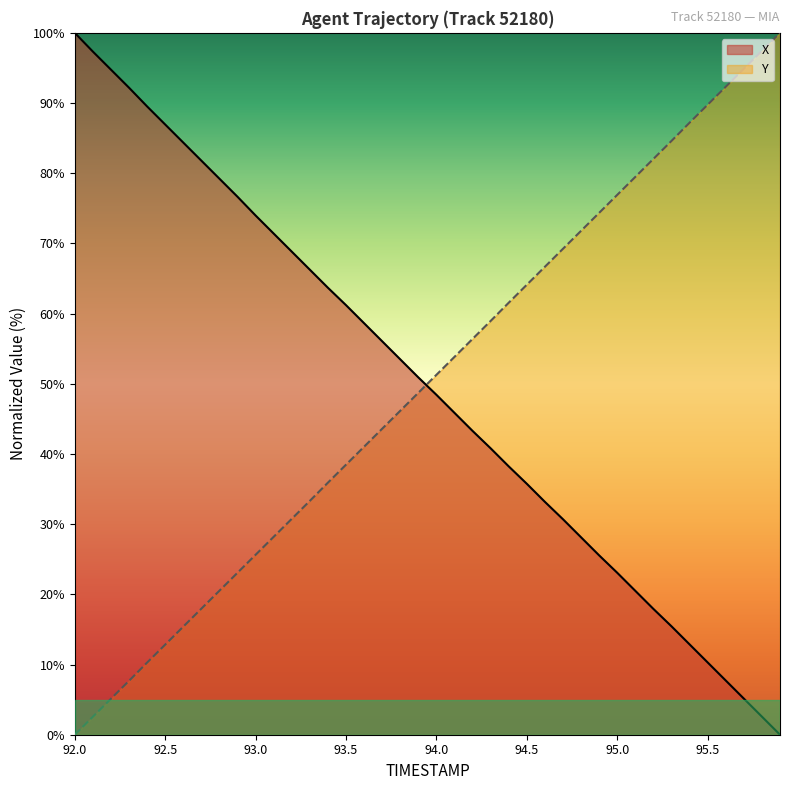

Rank the series at 92.0 from lowest to highest value.

Y, X